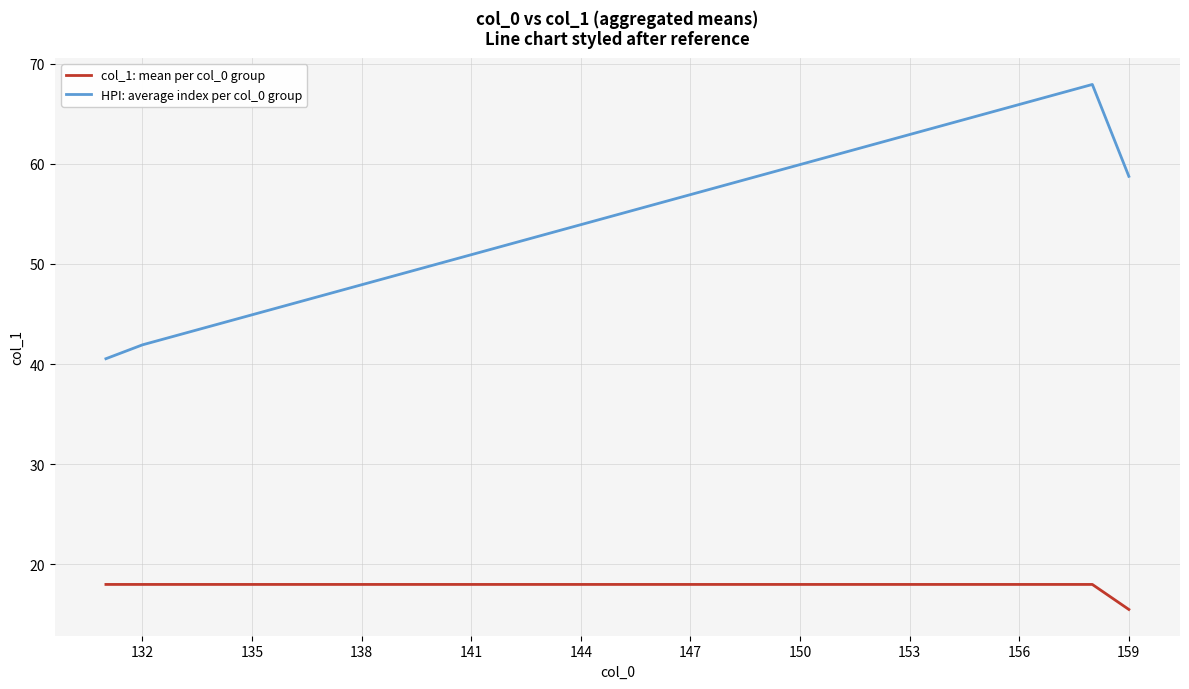

True or false: col_1: mean per col_0 group and HPI: average index per col_0 group cross at least once.

False